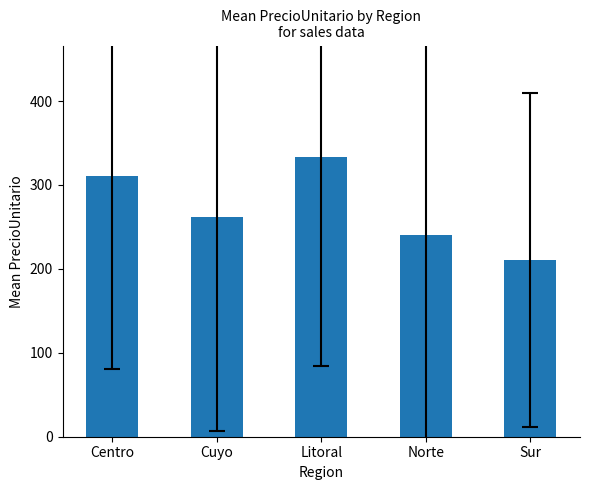

Reading left to right, extract all data points from this chart.

310.6	261.5	332.9	240.1	210.5